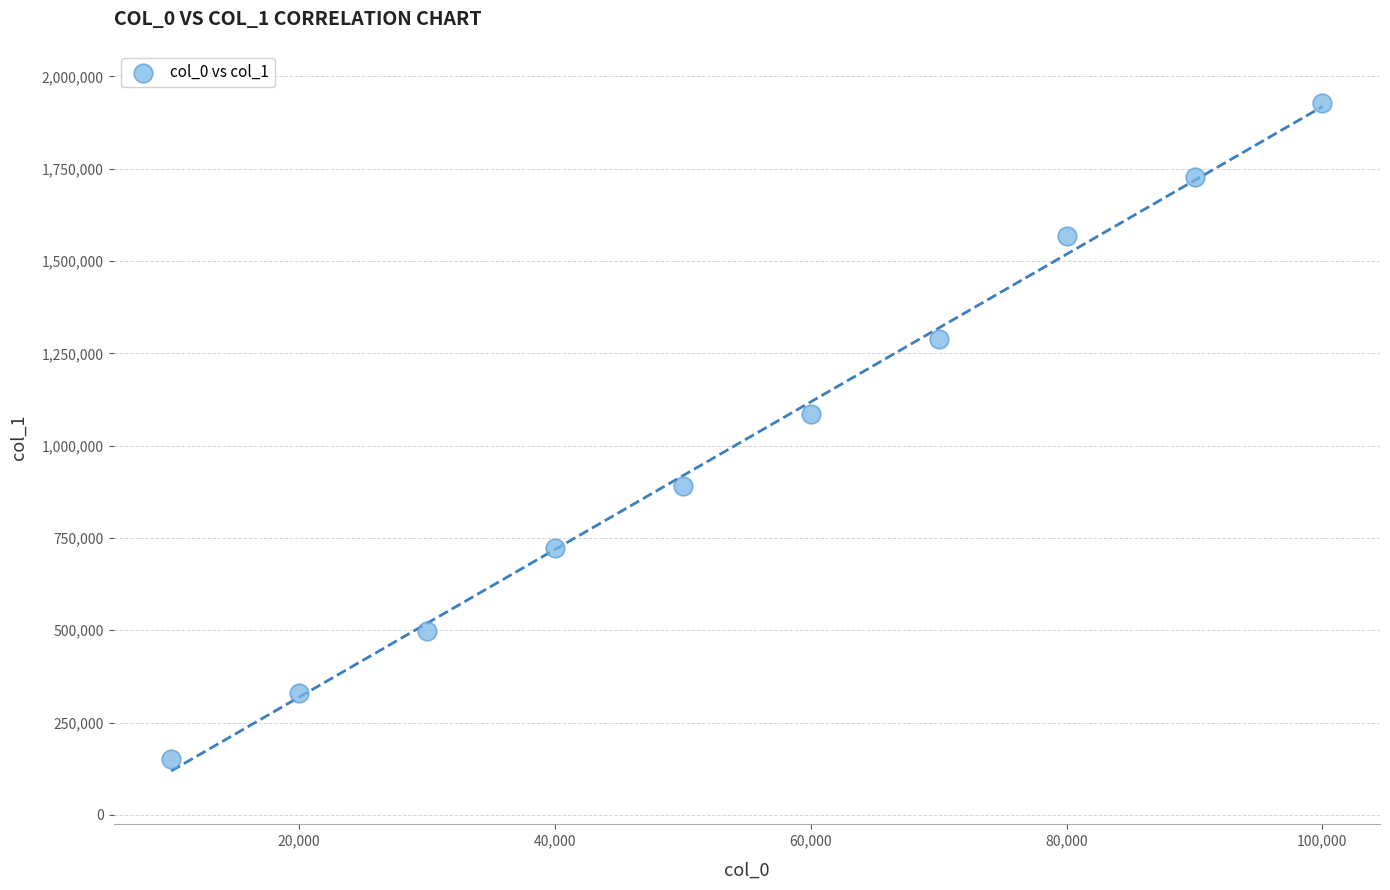

What is the range of X values (max minus min)?

90000